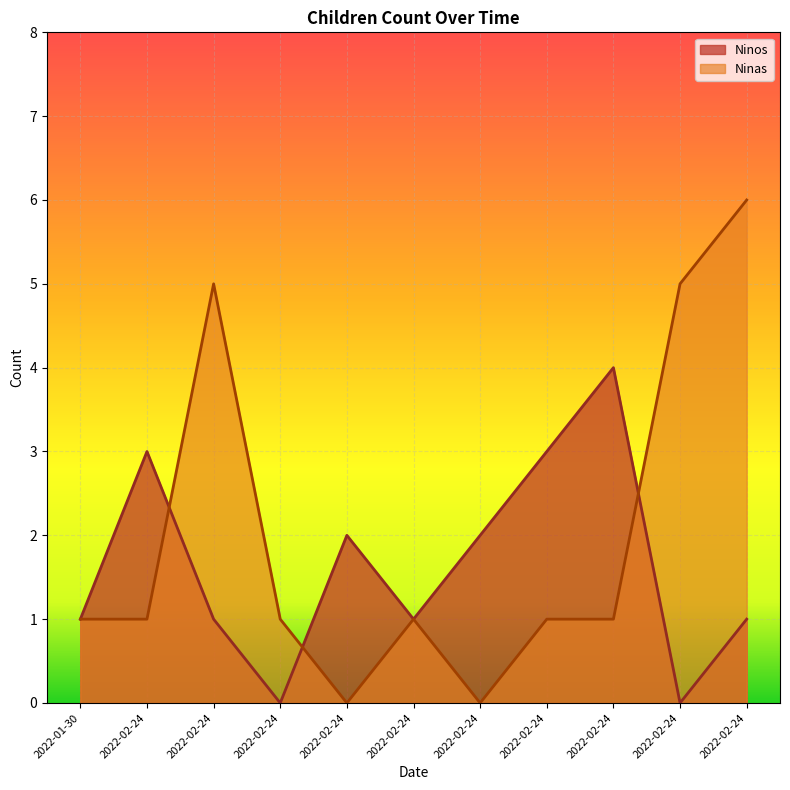

Is it true that Ninas equals -4 at 2022-02-24?

False